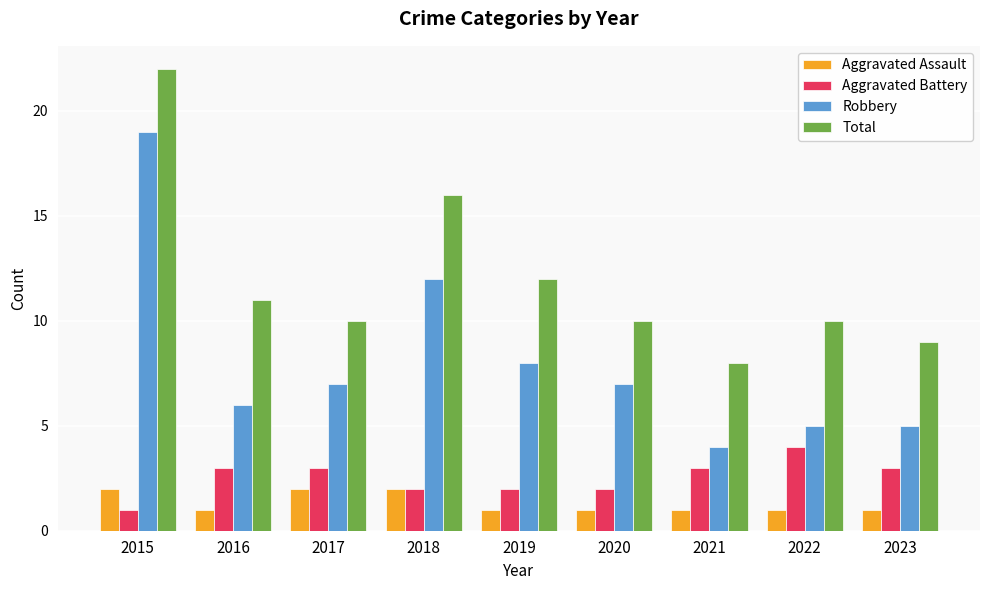

Does the chart contain any negative values?

No